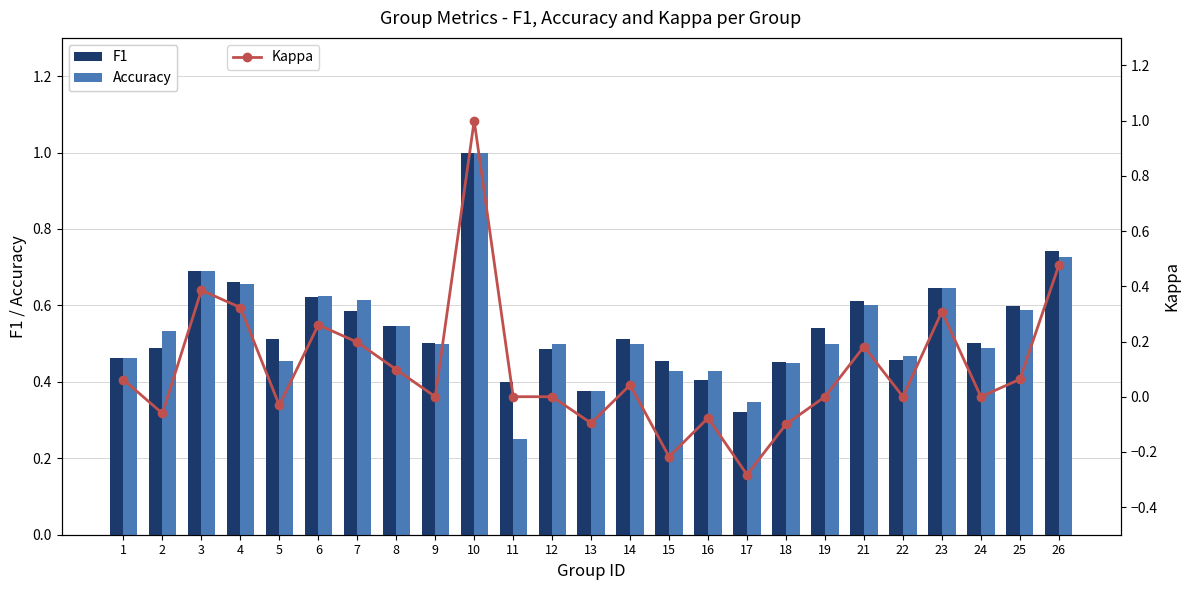

What are all the series names shown in the legend?

F1, Accuracy, Kappa